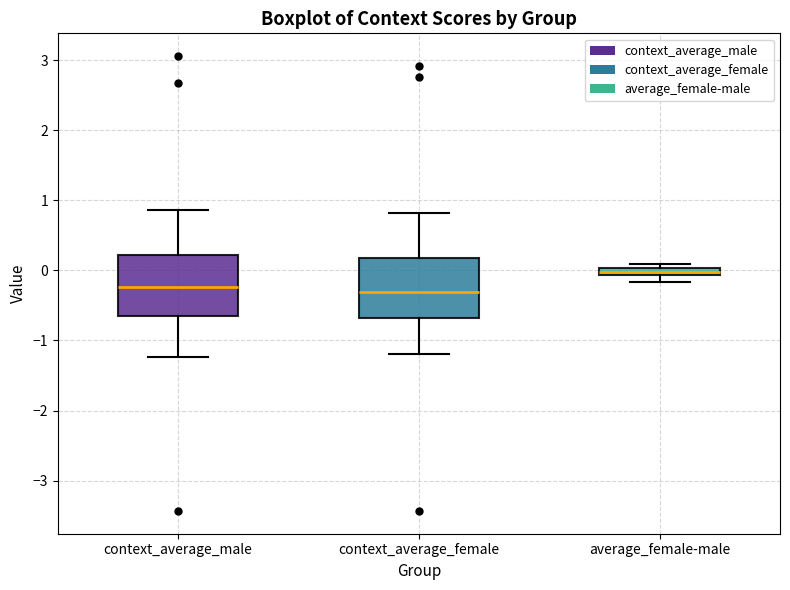

Where is the upper edge of the box for context_average_female on the y-axis? The values are not printed on the chart, so give them approximately, as read against the axis.

0.2